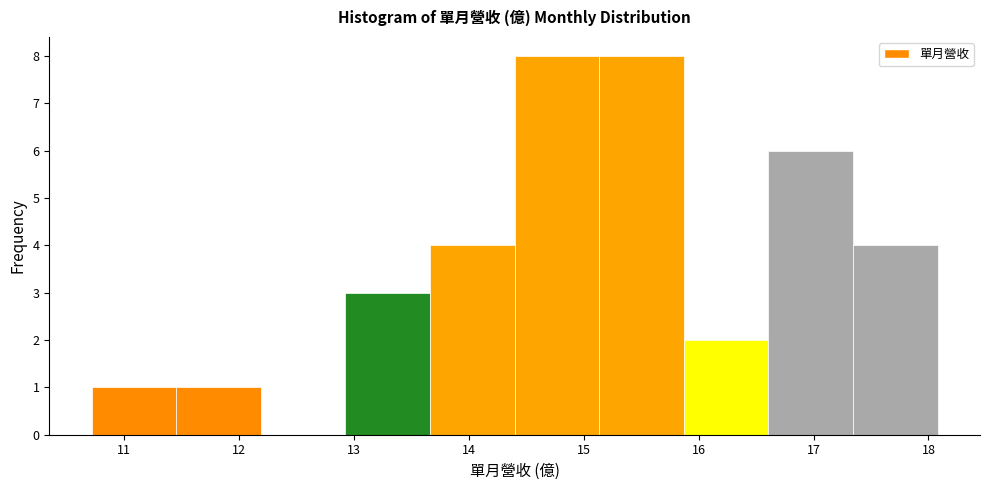

What is the height of the bar covering 11.5 to 12.2 on the x-axis? Neither the bar edges nor the heights are printed on the chart, so give them approximately, as read against the axes.

1